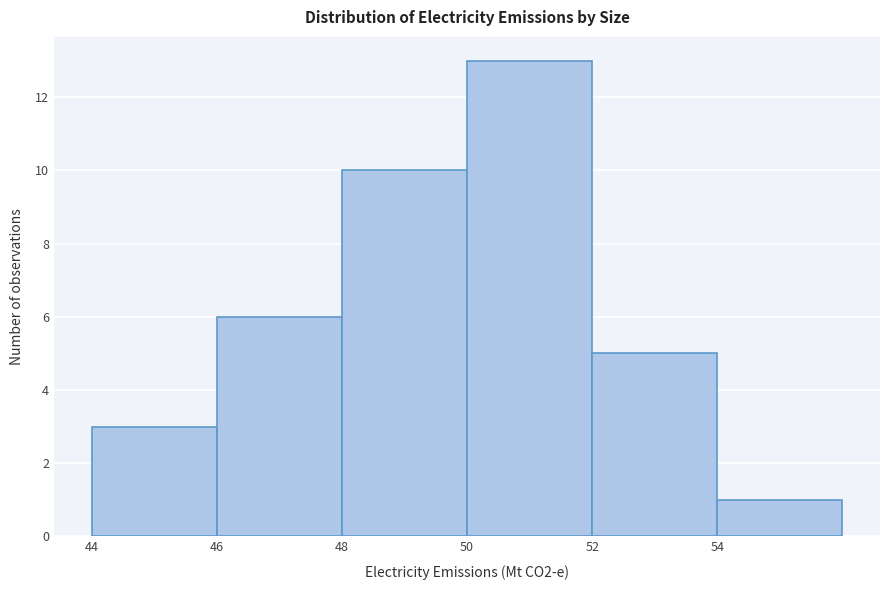

Which range on the x-axis has the tallest bar?

50 to 52